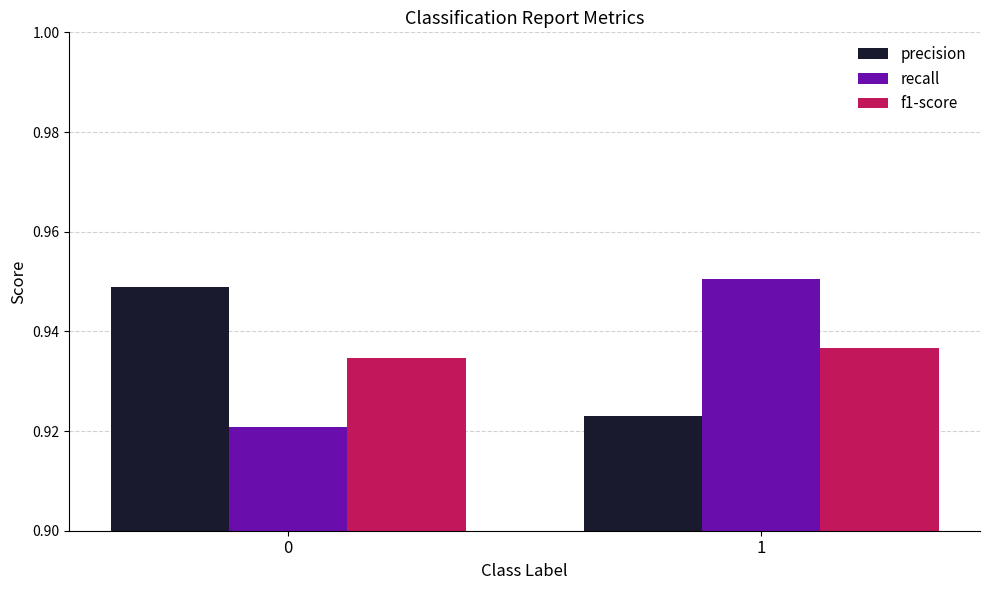

Rank the categories by precision value from lowest to highest.

1, 0